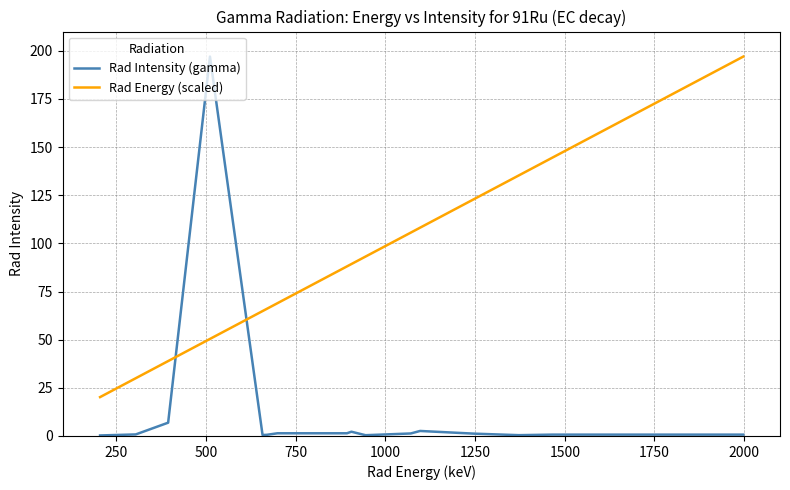

Which series has the widest spread of values?

Rad Intensity (gamma)